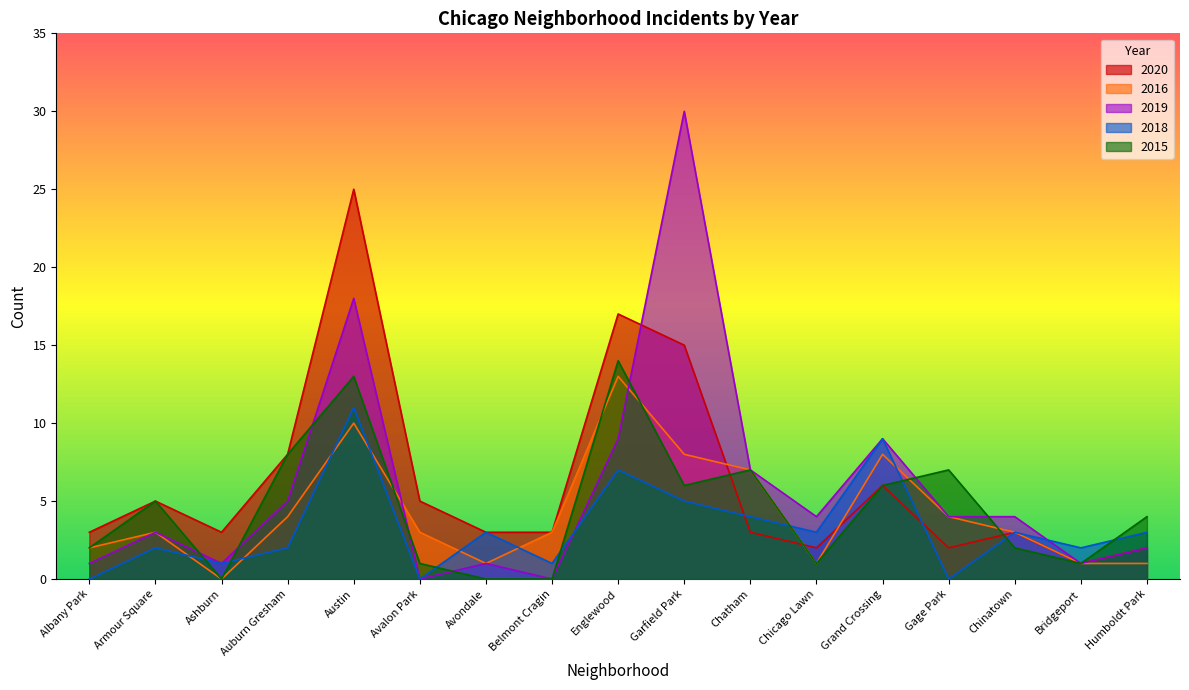

At which label is 2019 closest to 15?

Austin